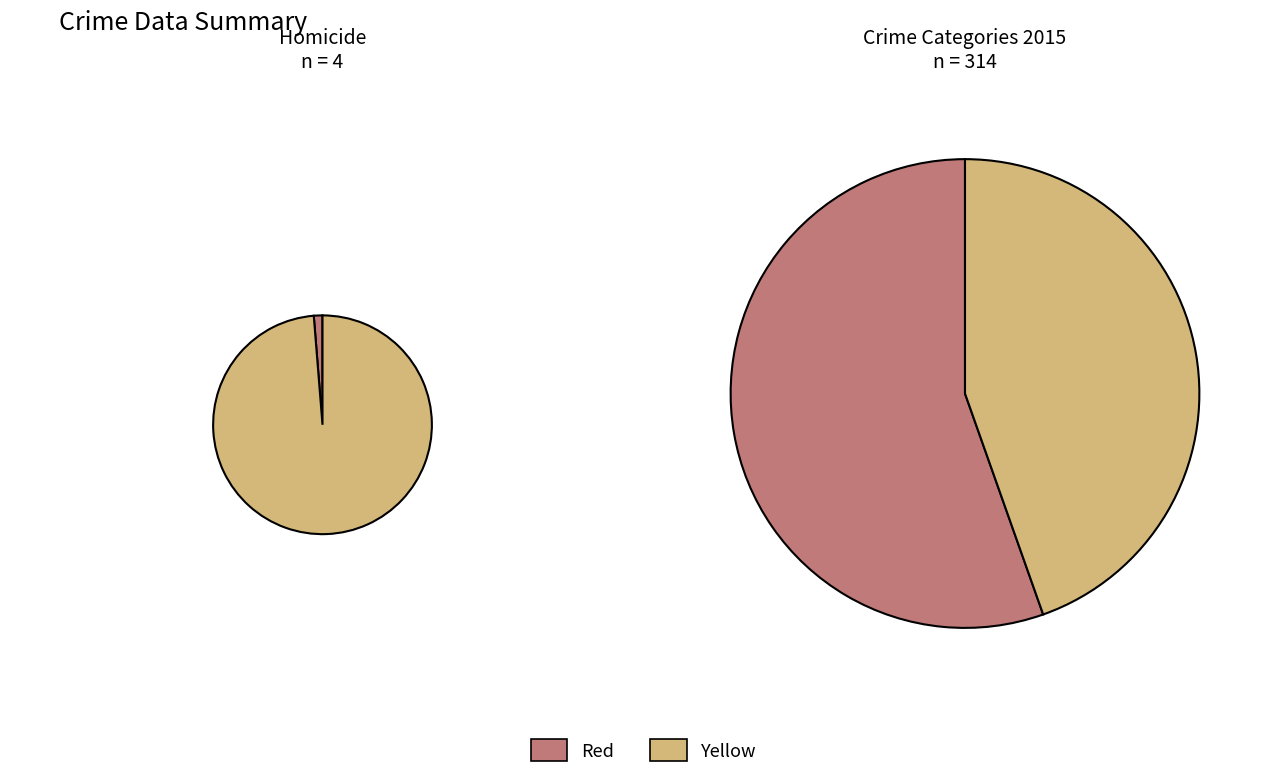

True or false: Criminal Sexual Assault accounts for 12% of the total.

False